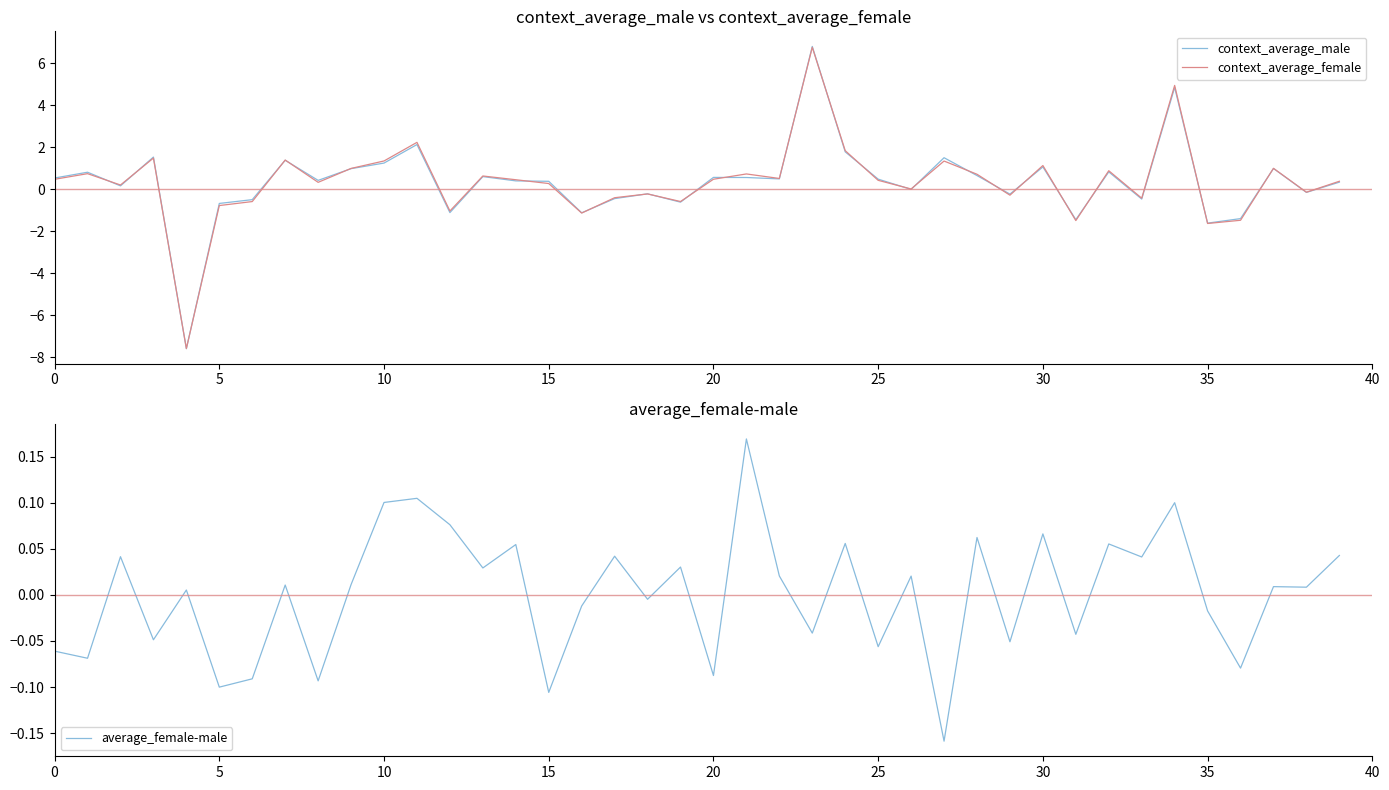

Is this an area chart (filled region under the line)?

No